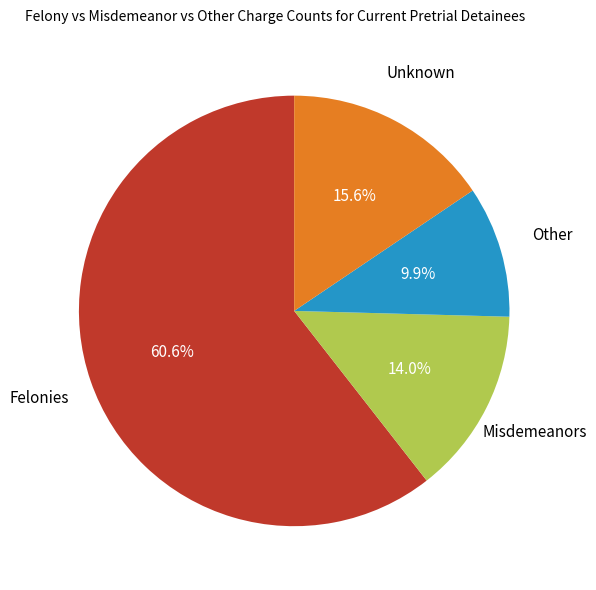

Is there any slice that represents more than half of the pie?

Yes